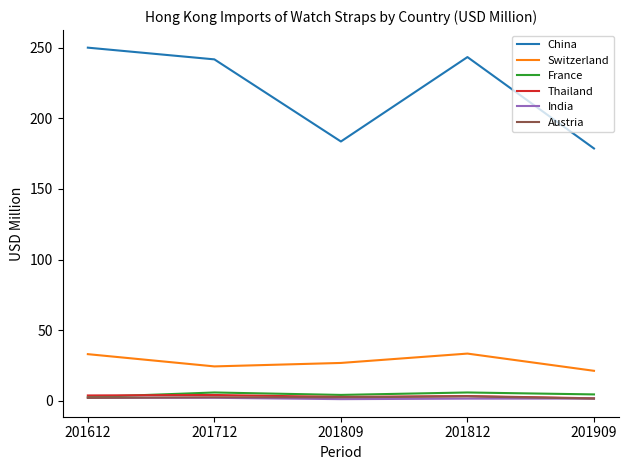

Where is the first local minimum for Switzerland?

201712